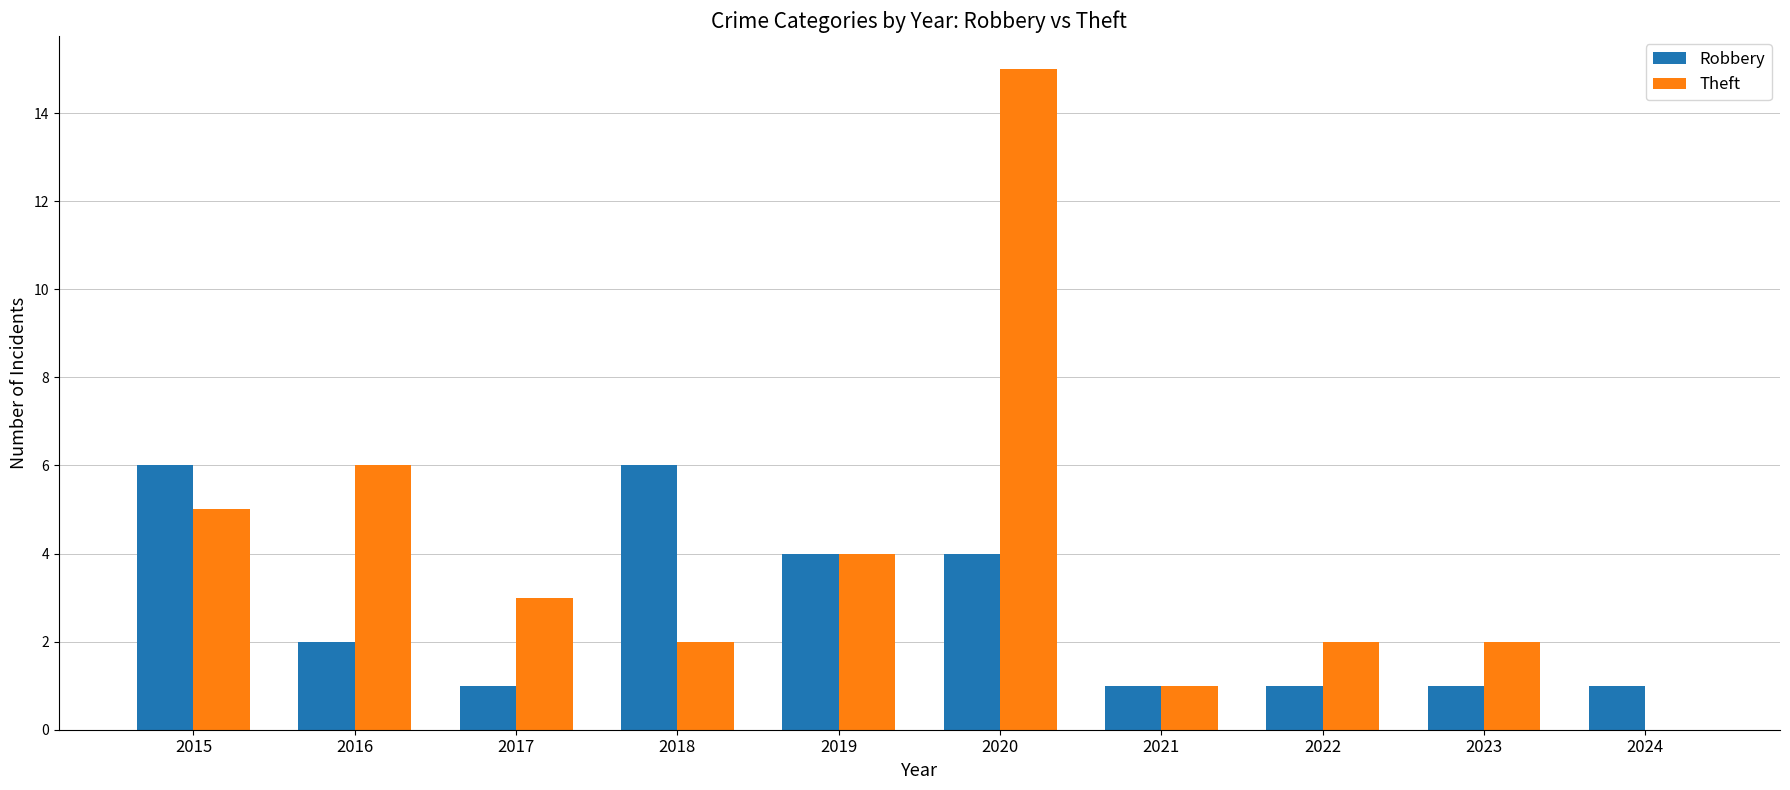

Reading left to right, transcribe all the data shown in this chart.

Robbery: 2015=6	2016=2	2017=1	2018=6	2019=4	2020=4	2021=1	2022=1	2023=1	2024=1
Theft: 2015=5	2016=6	2017=3	2018=2	2019=4	2020=15	2021=1	2022=2	2023=2	2024=0